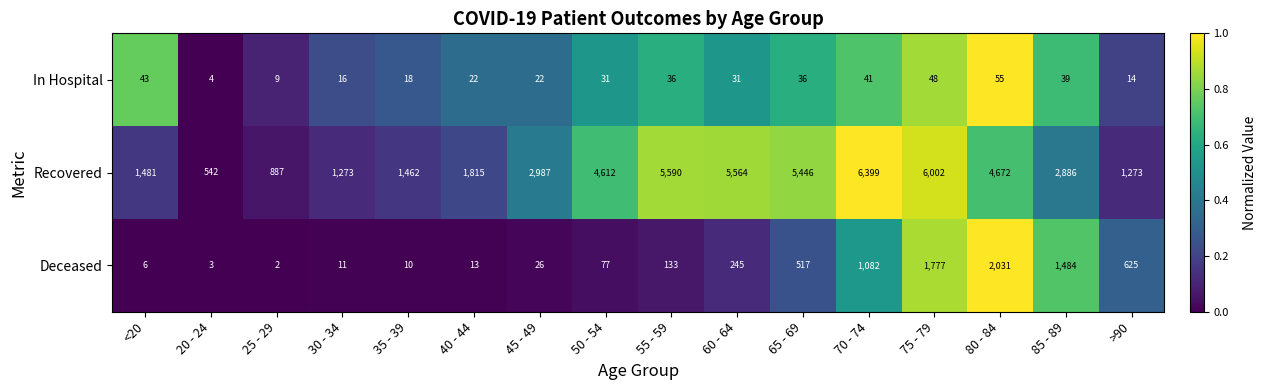

What is the sum of the Deceased values at 30 - 34 and 45 - 49?

37